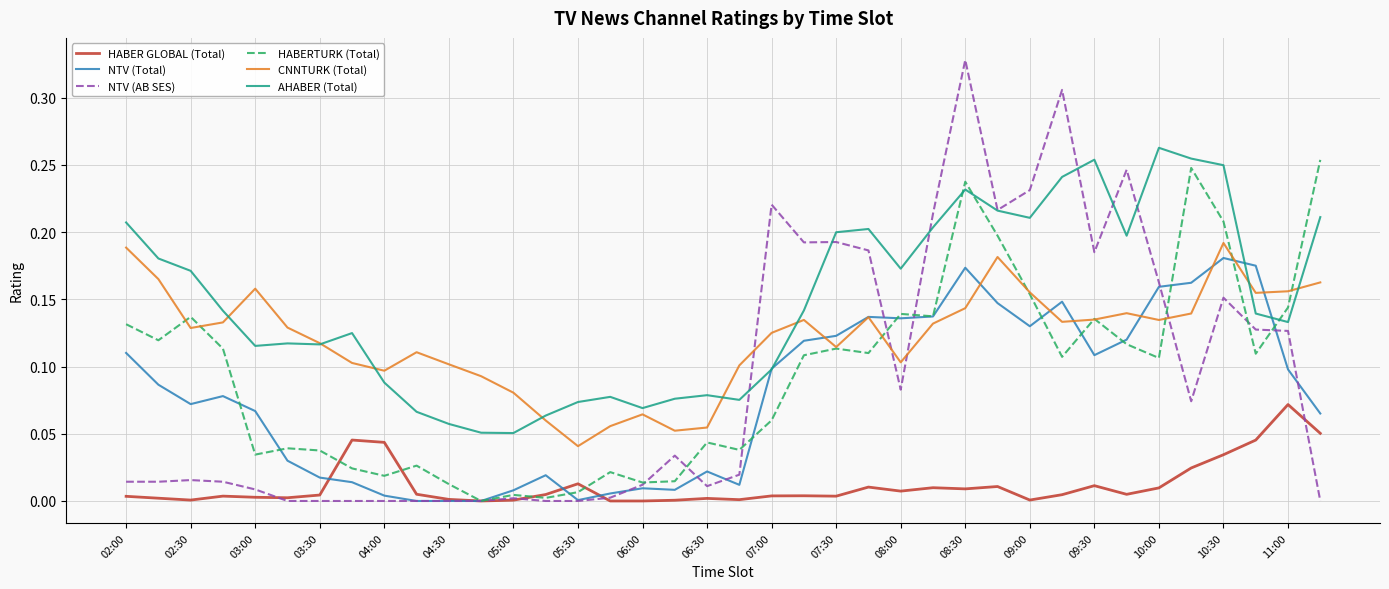

Which series has the largest total across all categories?

AHABER (Total)